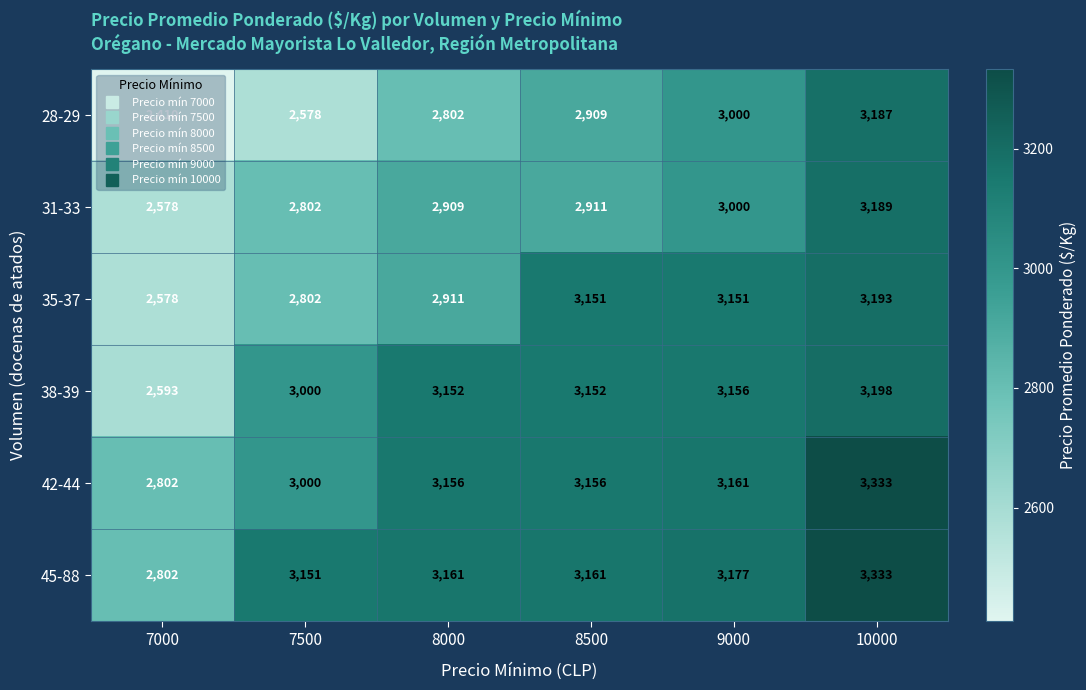

At which label is 45-88 closest to 3067?

7500